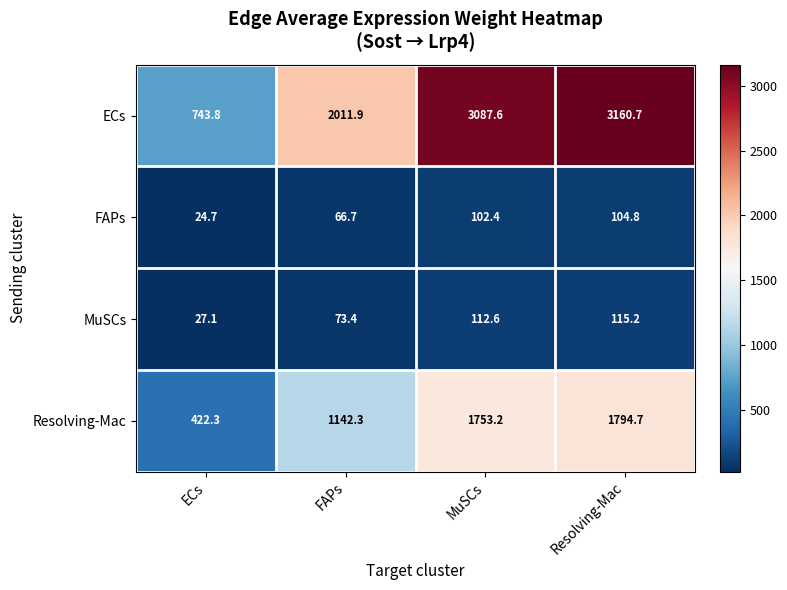

Between FAPs and Resolving-Mac, which series saw the biggest shift?

ECs